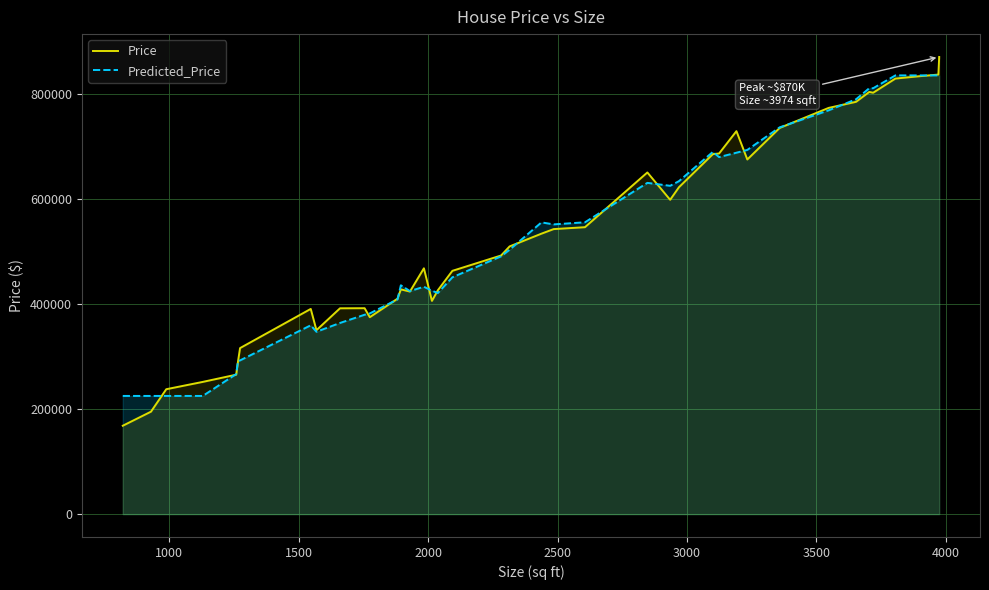

Which series has the widest spread of values?

Price